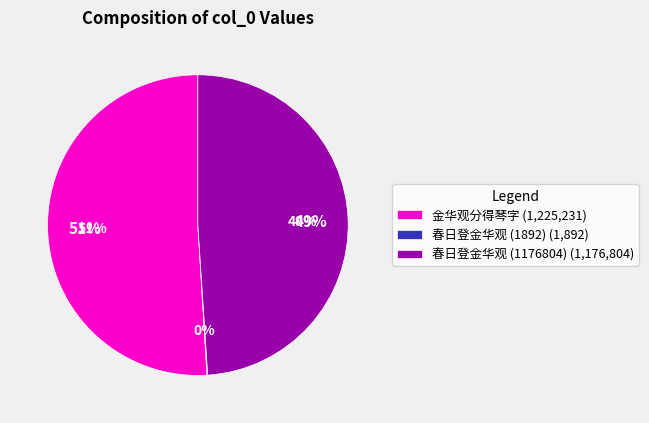

To the nearest percent, what is the average slice percentage?

33%